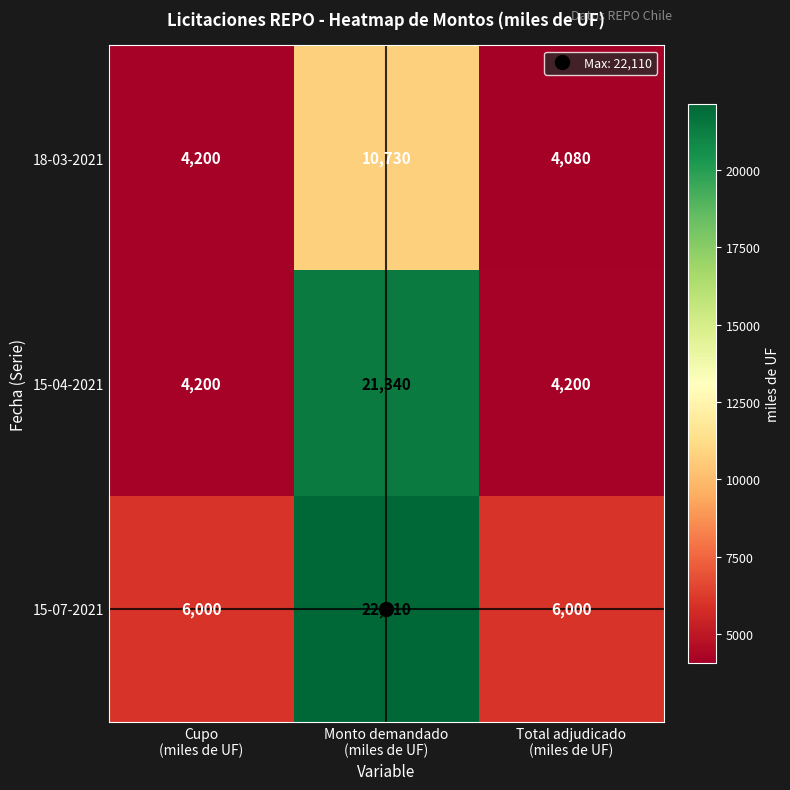

Which series changed the most between Cupo
(miles de UF) and Total adjudicado
(miles de UF)?

18-03-2021